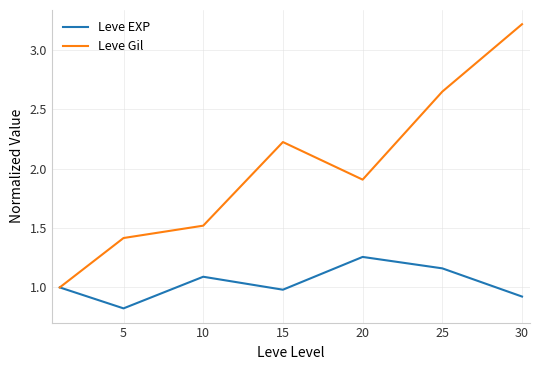

List the series in order of their overall mean, lowest first.

Leve EXP, Leve Gil